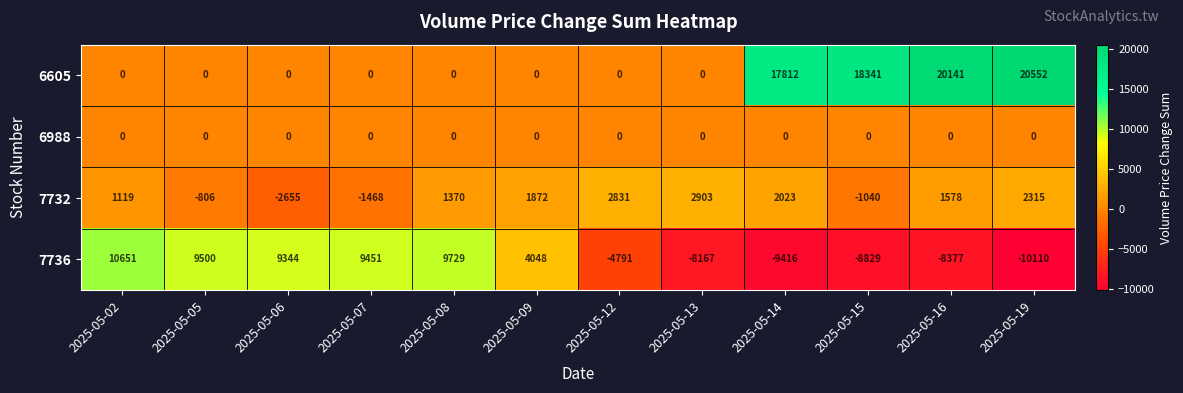

Is it true that 6605 equals 0 at 2025-05-09?

True